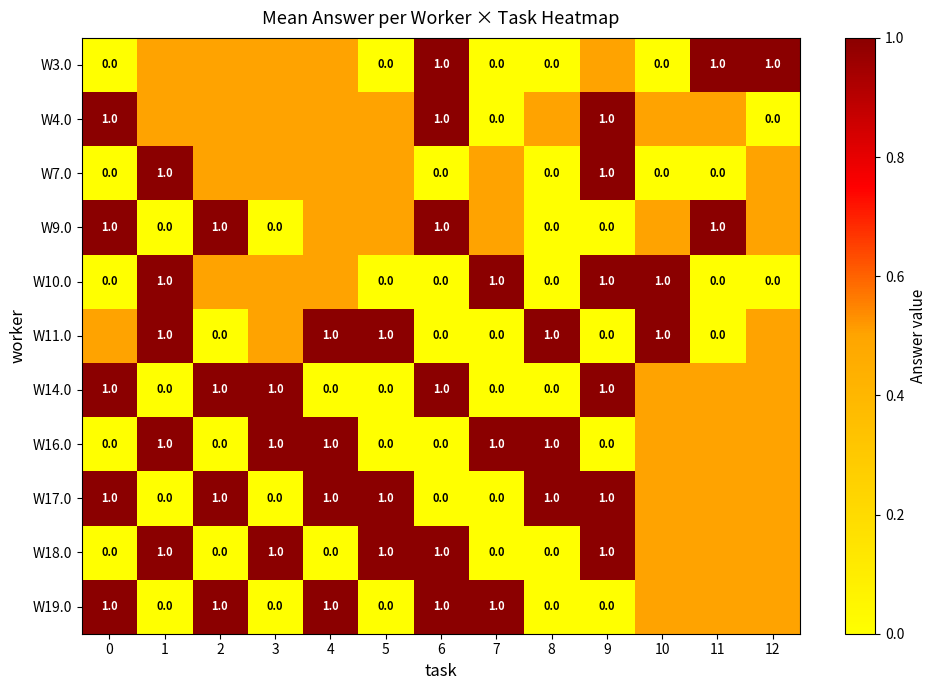

What is the total value across all series at 6?

6.0